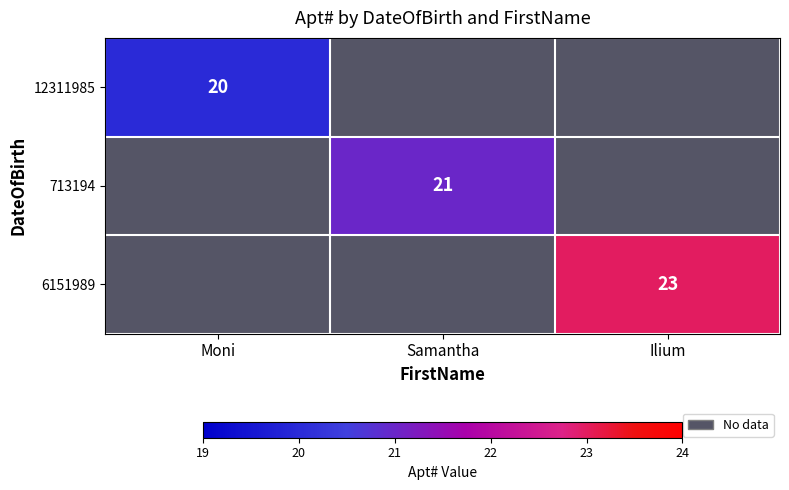

True or false: 713194 has a value of 5 at Samantha.

False